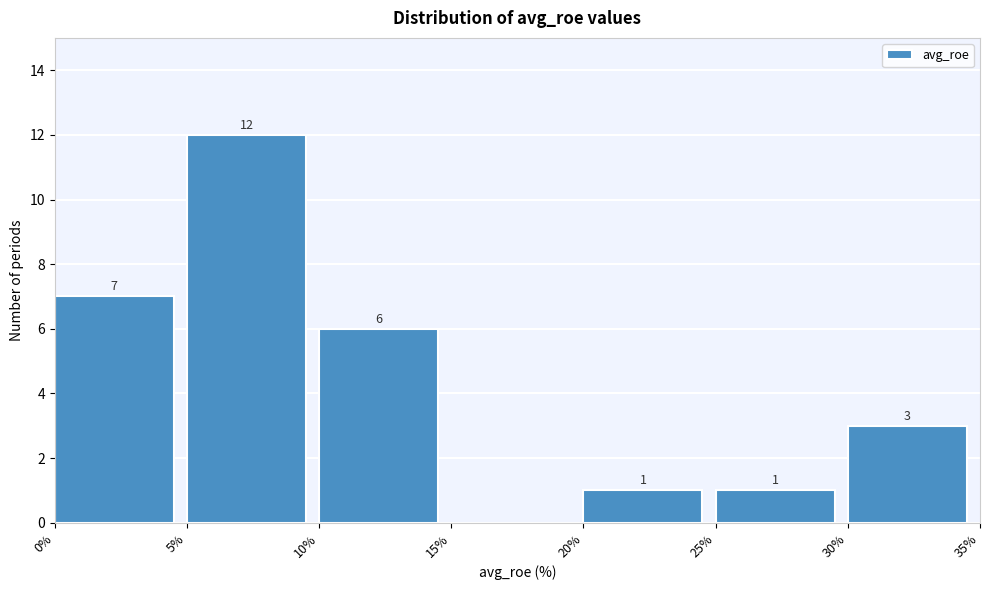

Over which range of the x-axis is the bar tallest?

5% to 10%